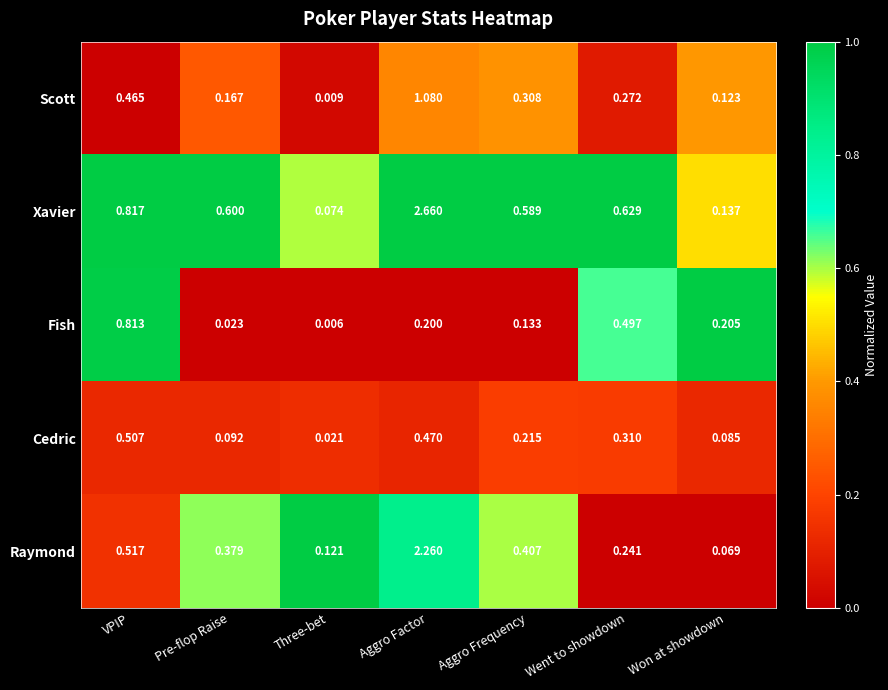

List the series in order of their peak value, lowest first.

Cedric, Fish, Scott, Raymond, Xavier